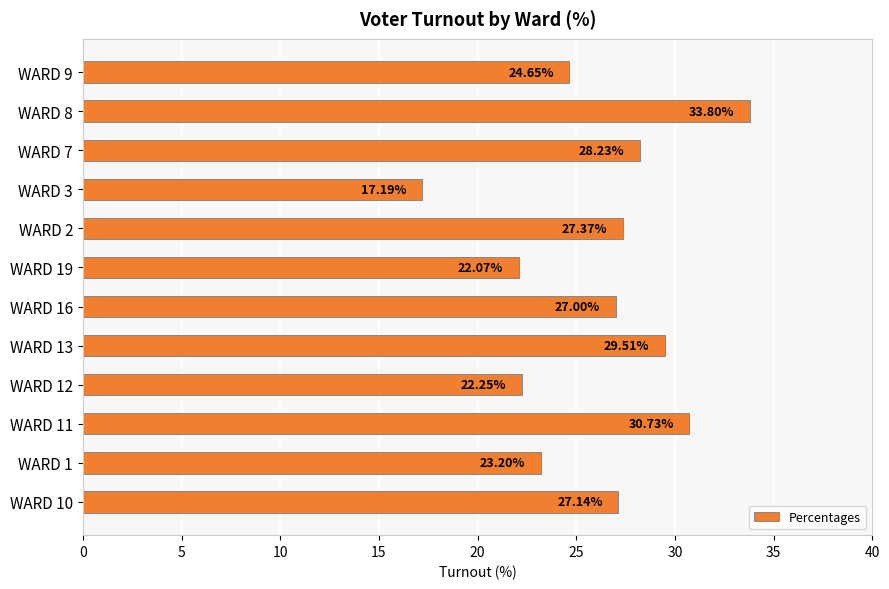

Rank the categories by value from highest to lowest.

WARD 8, WARD 11, WARD 13, WARD 7, WARD 2, WARD 10, WARD 16, WARD 9, WARD 1, WARD 12, WARD 19, WARD 3